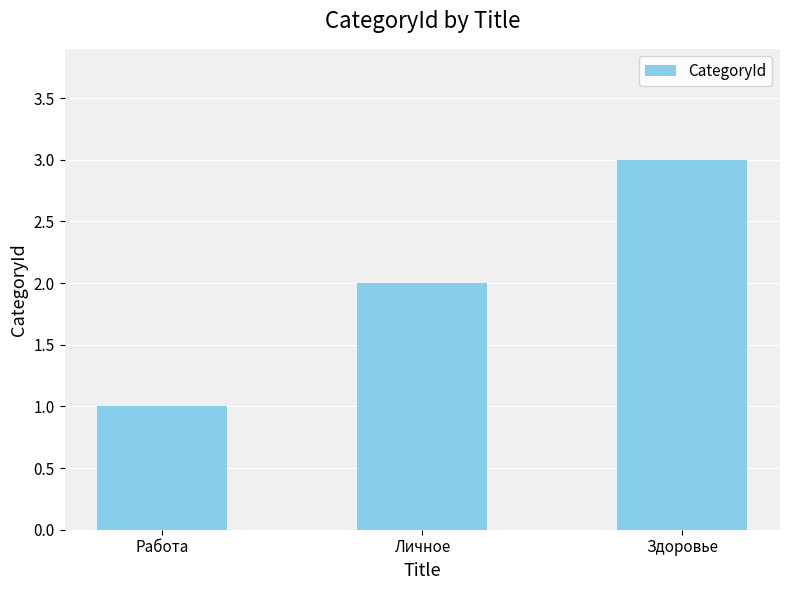

Which category has the lowest value across all series?

Работа